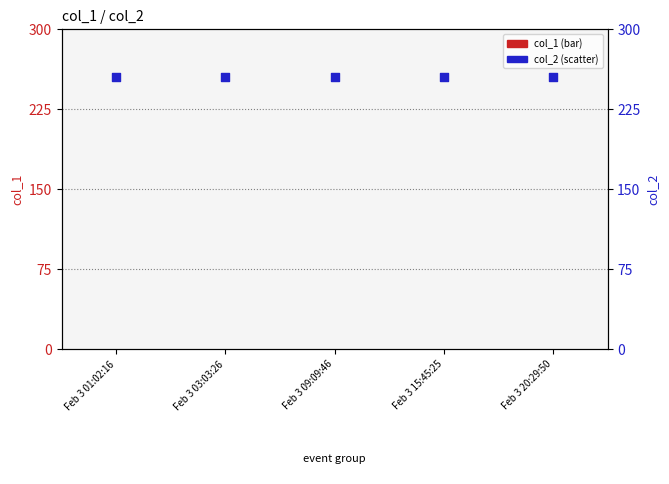

At how many categories does at least one series exceed 139?

5